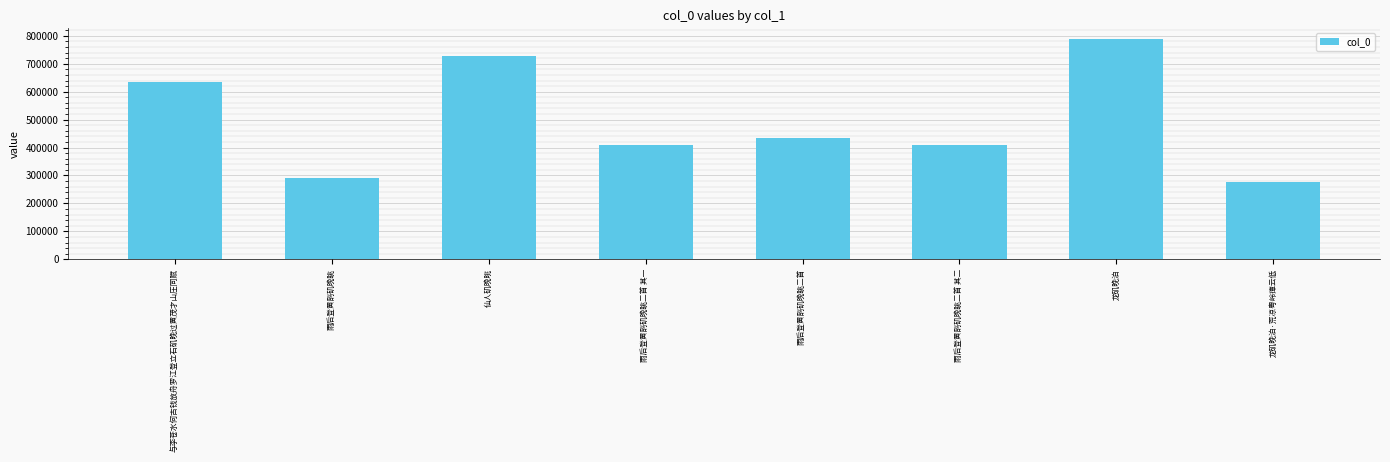

Which category has the lowest value across all series?

龙矶晚泊·荒凉粤岭瘴云低